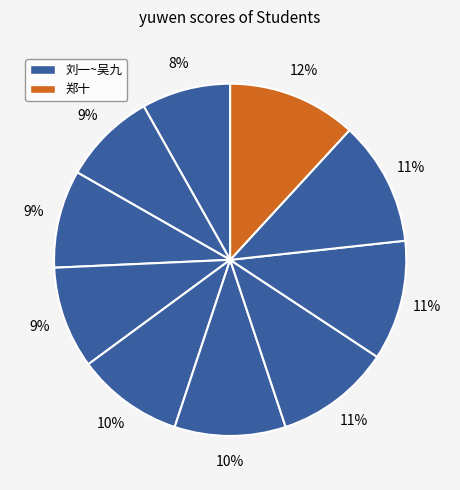

How many slices are in this pie chart?

10